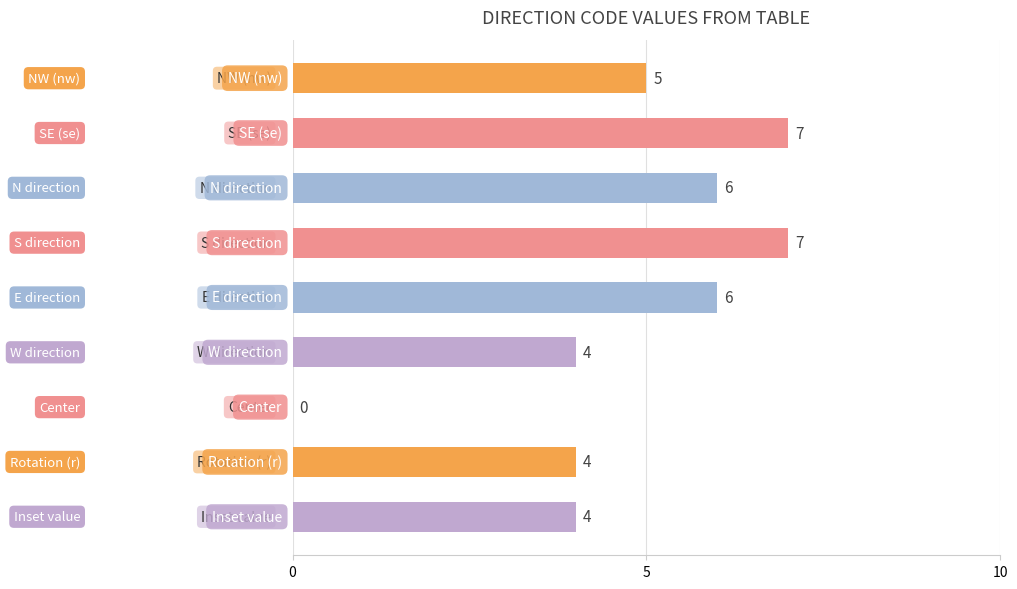

What is the sum of all values?

43